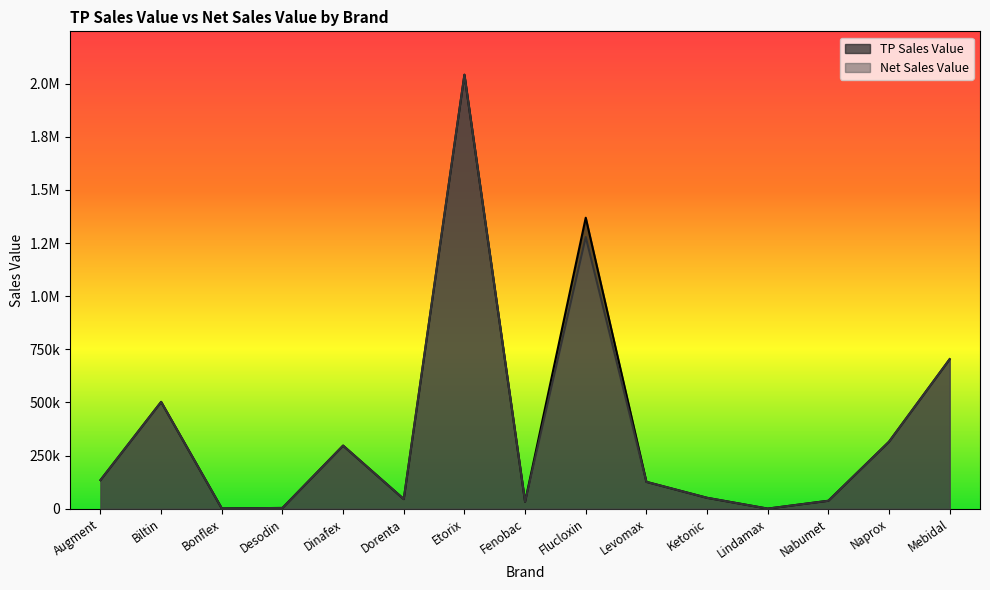

What is the average value of the Net Sales Value series?

371654.4